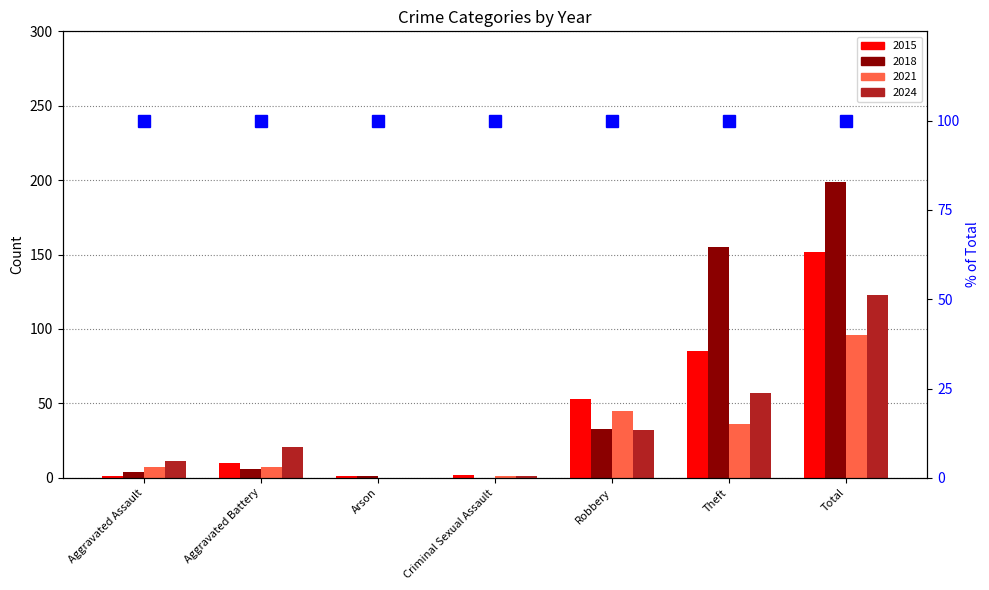

What position from the right is Theft?

2